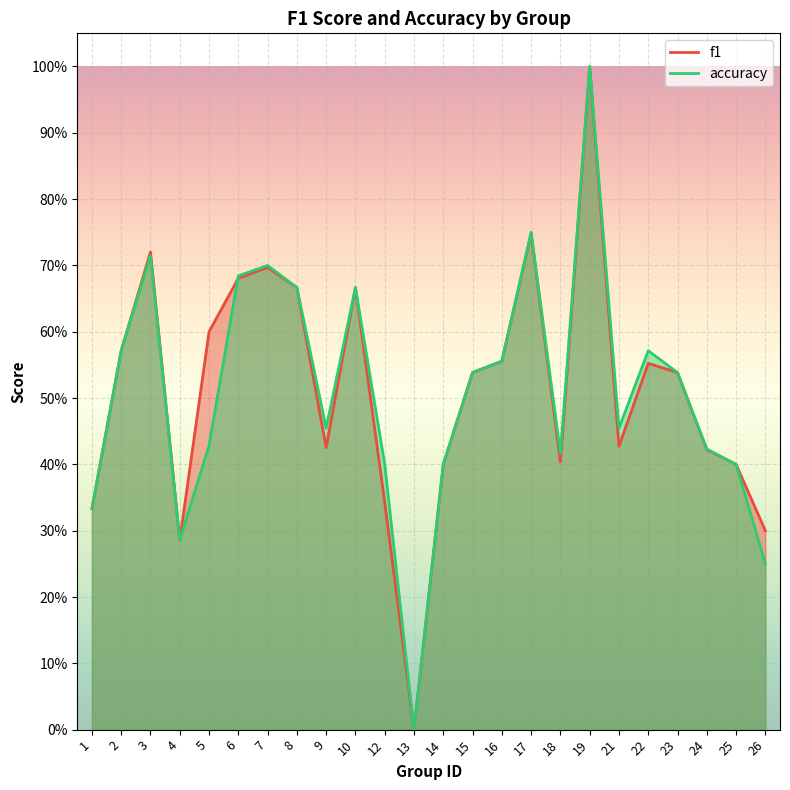

What is the difference between the second highest and second lowest values in the accuracy series?

0.5